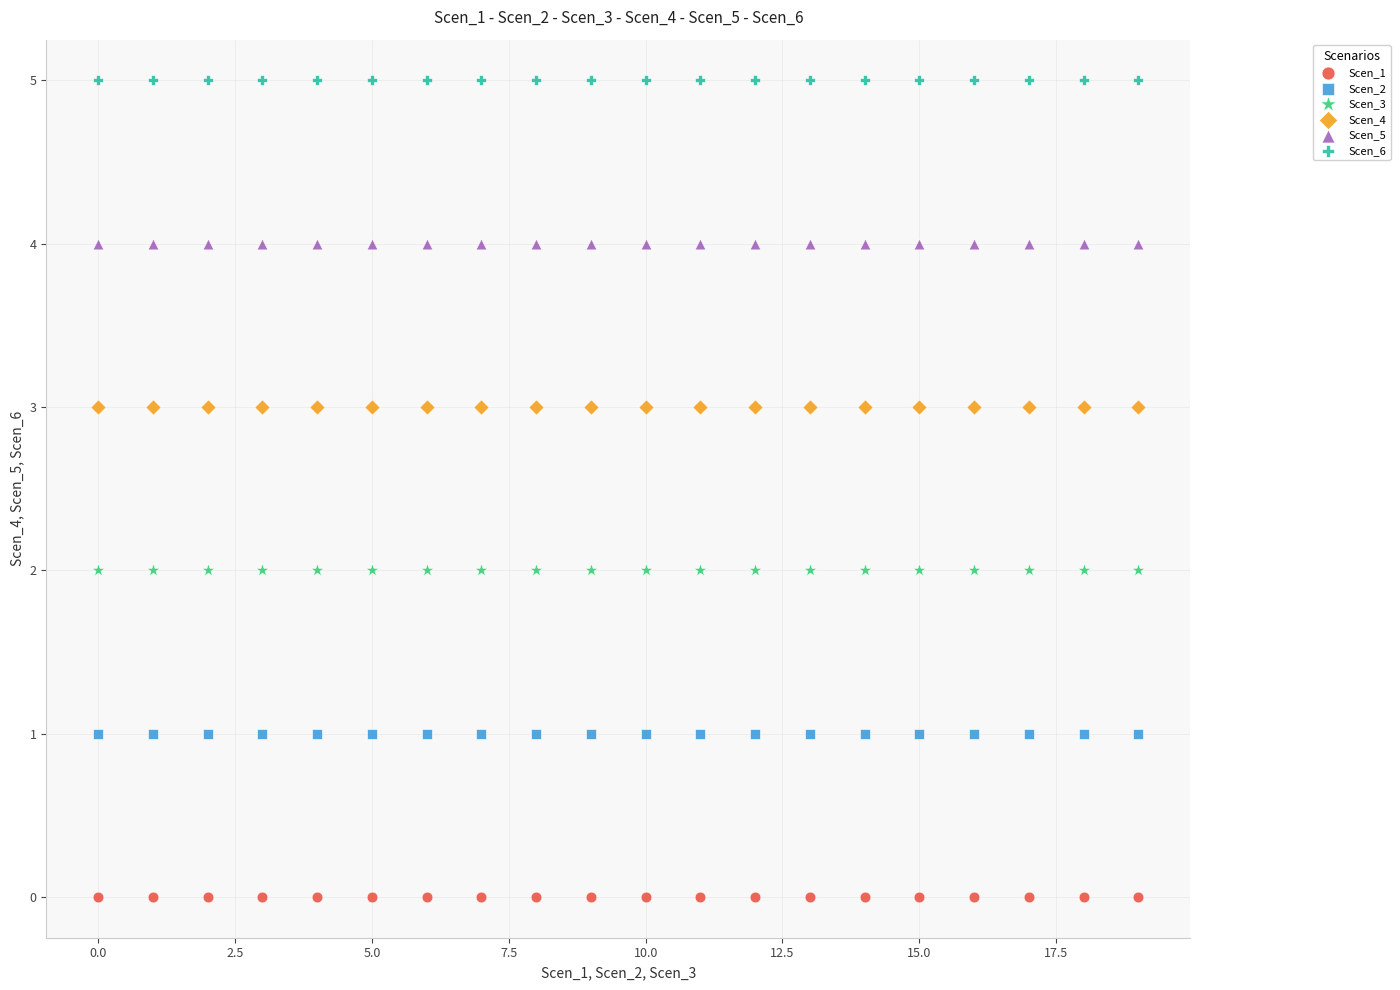

Which series contains the lowest Y value?

Scen_1